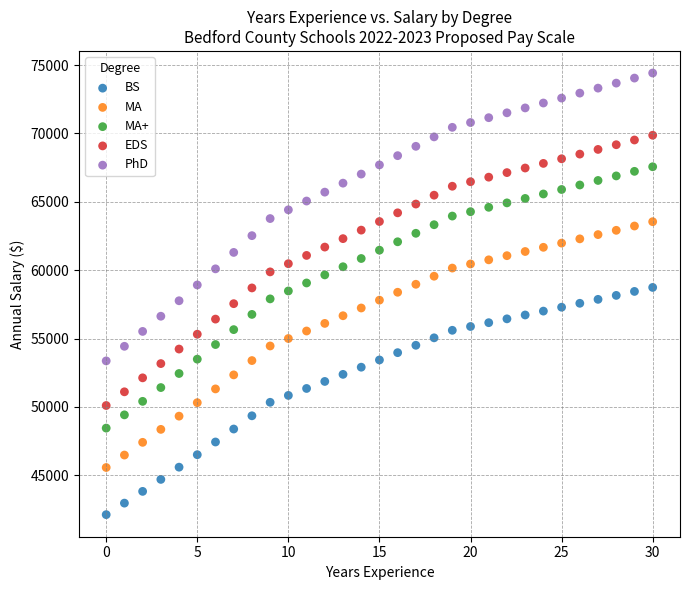

Which series reaches the maximum Y coordinate?

PhD